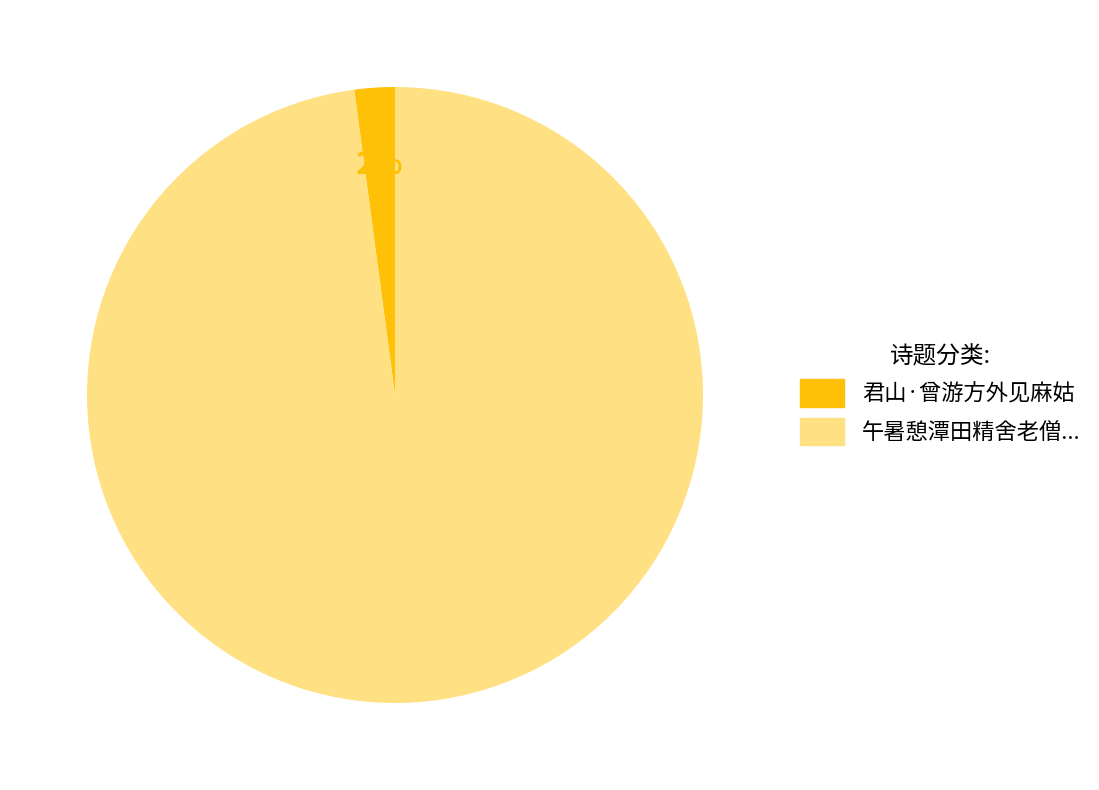

Which slice represents more than half of the pie?

午暑憩潭田精舍老僧...